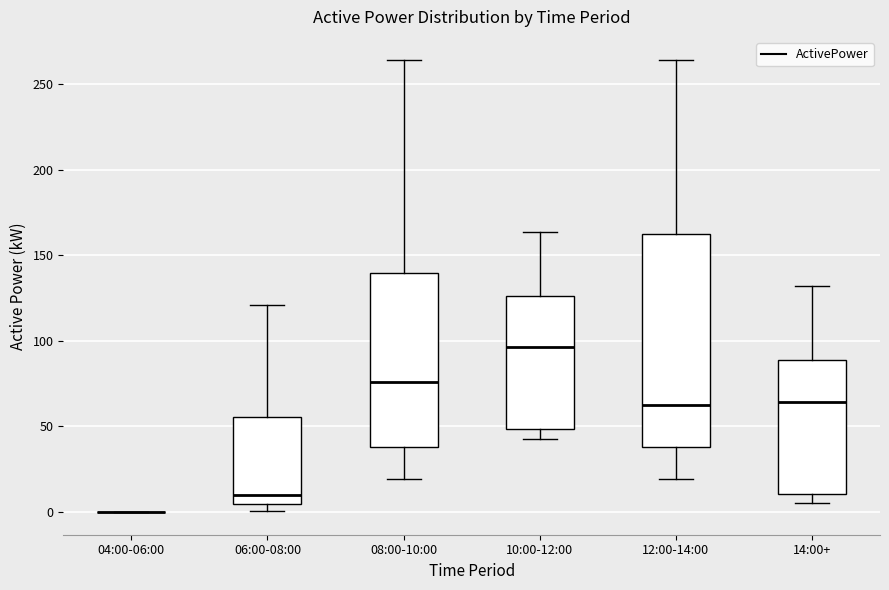

Reading left to right, read every box against the y-axis: the position of its median line, the range the box covers, and the ends of its whiskers. The values are not printed on the chart, so give them approximately, as read against the axis.

04:00-06:00: box collapsed to a line at 0, whiskers 0 to 0
06:00-08:00: median 10, box 5 to 55, whiskers 0 to 120
08:00-10:00: median 75, box 40 to 140, whiskers 20 to 265
10:00-12:00: median 95, box 50 to 125, whiskers 40 to 165
12:00-14:00: median 60, box 40 to 165, whiskers 20 to 265
14:00+: median 65, box 10 to 90, whiskers 5 to 130